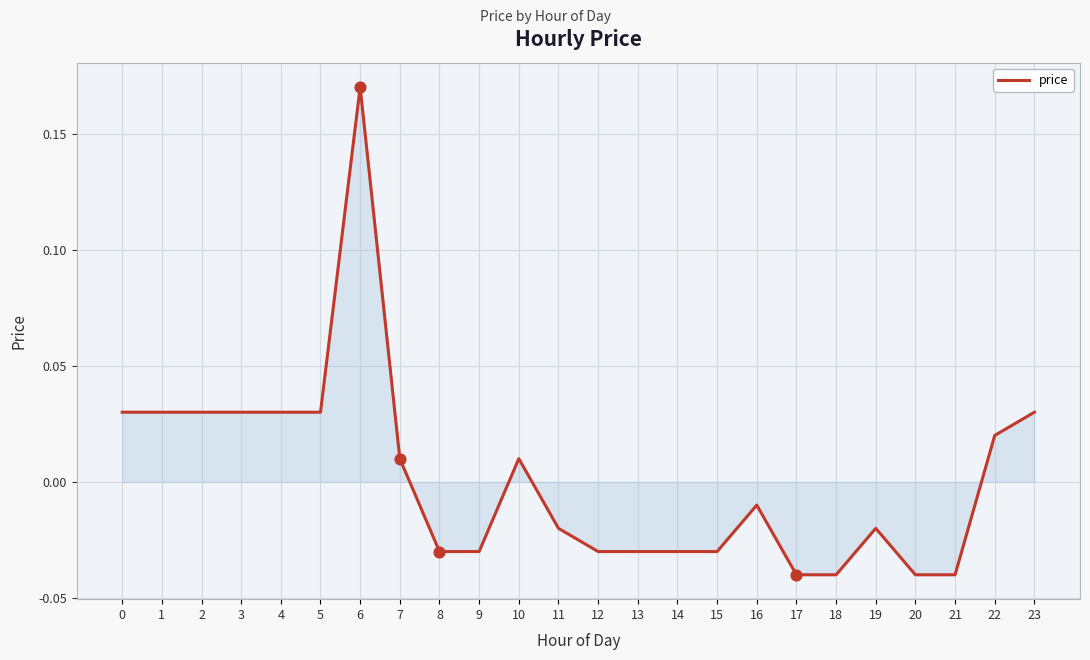

What is the change in value from 15 to 23?

+0.1